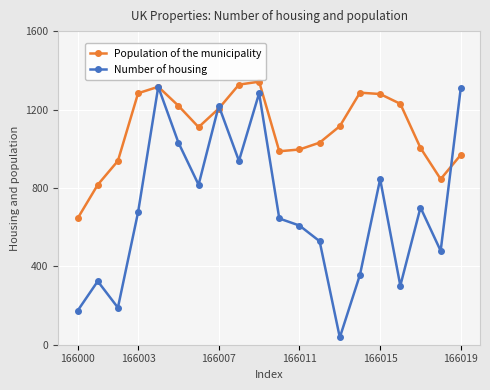

How many lines are shown in the chart?

2